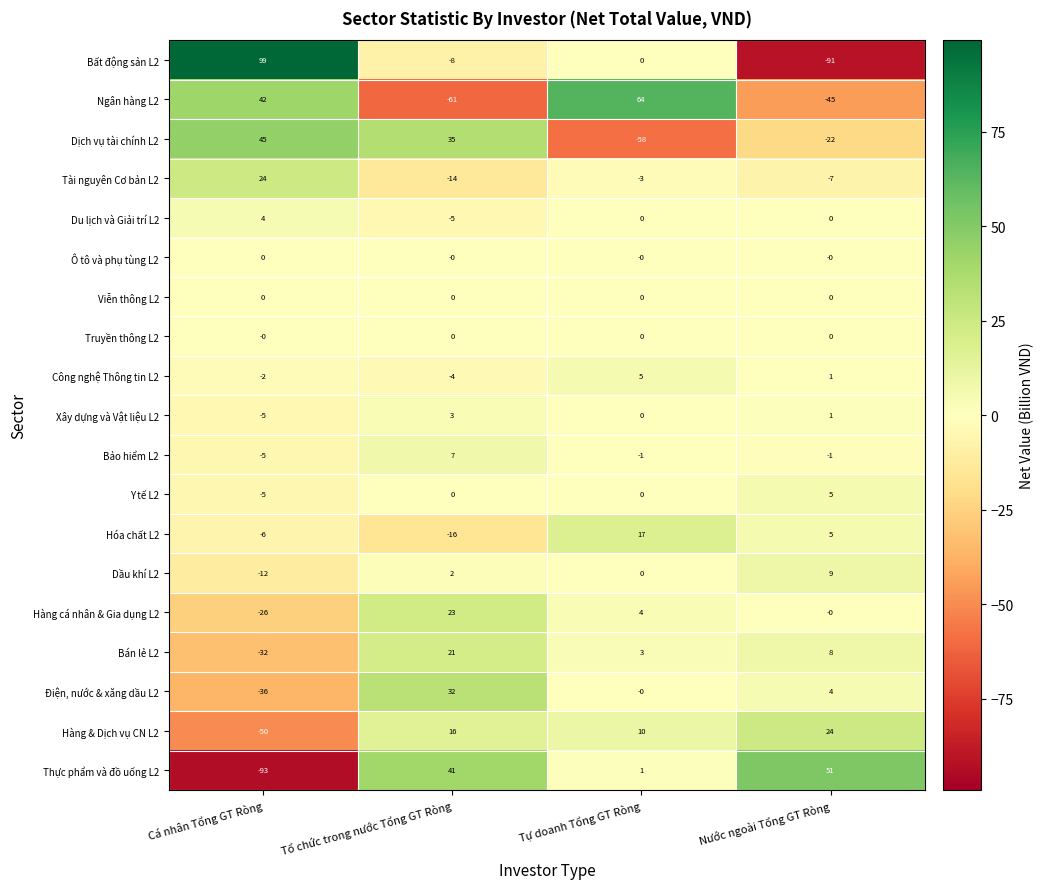

List the labels in order of Dịch vụ tài chính L2 value, smallest first.

Tự doanh Tổng GT Ròng, Nước ngoài Tổng GT Ròng, Tổ chức trong nước Tổng GT Ròng, Cá nhân Tổng GT Ròng